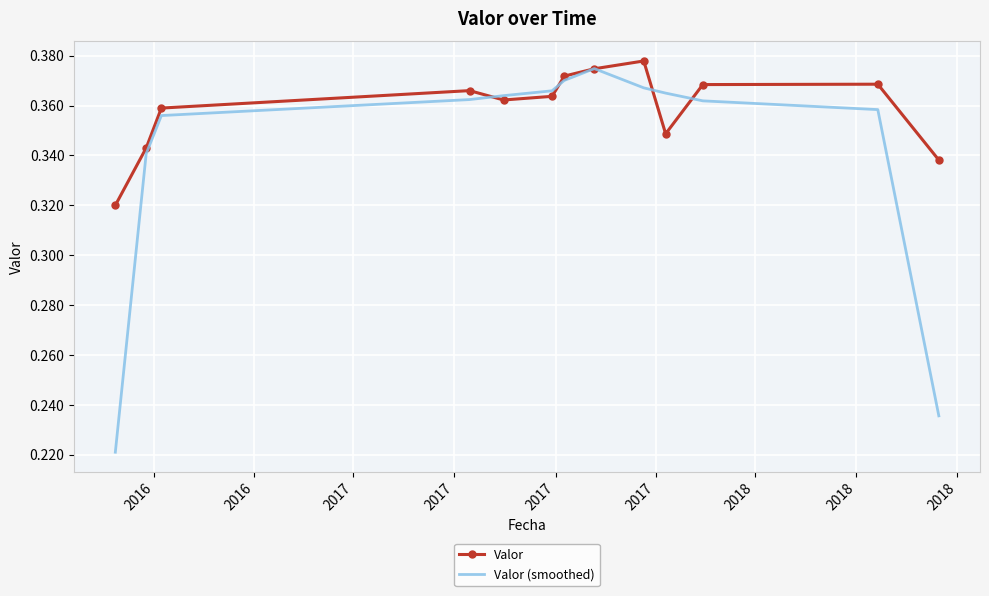

List the series in order of their overall mean, highest first.

Valor, Valor (smoothed)